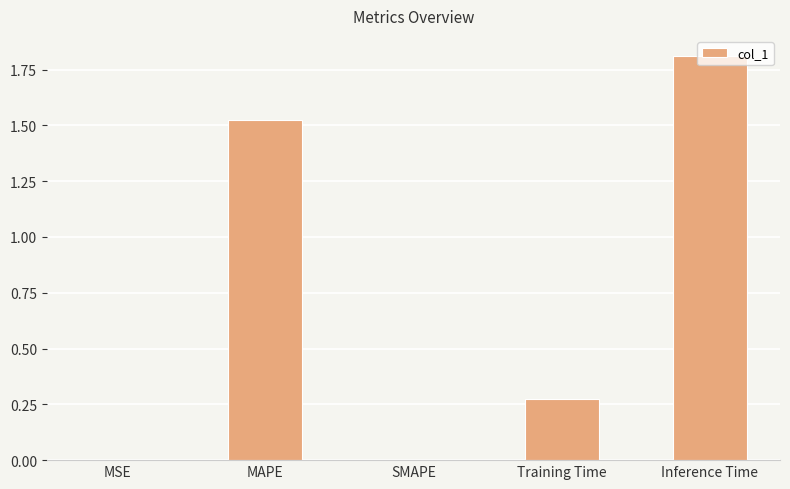

What is the greatest value displayed?

1.8